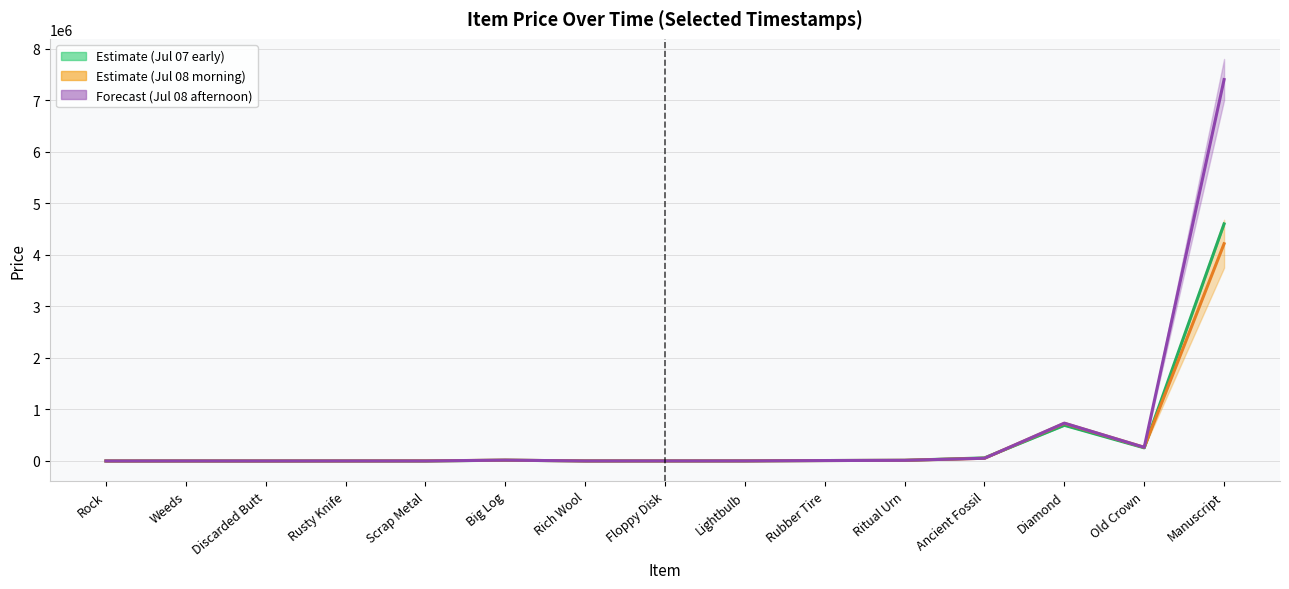

Which series has the largest range (max minus min)?

2025-07-08T14:39